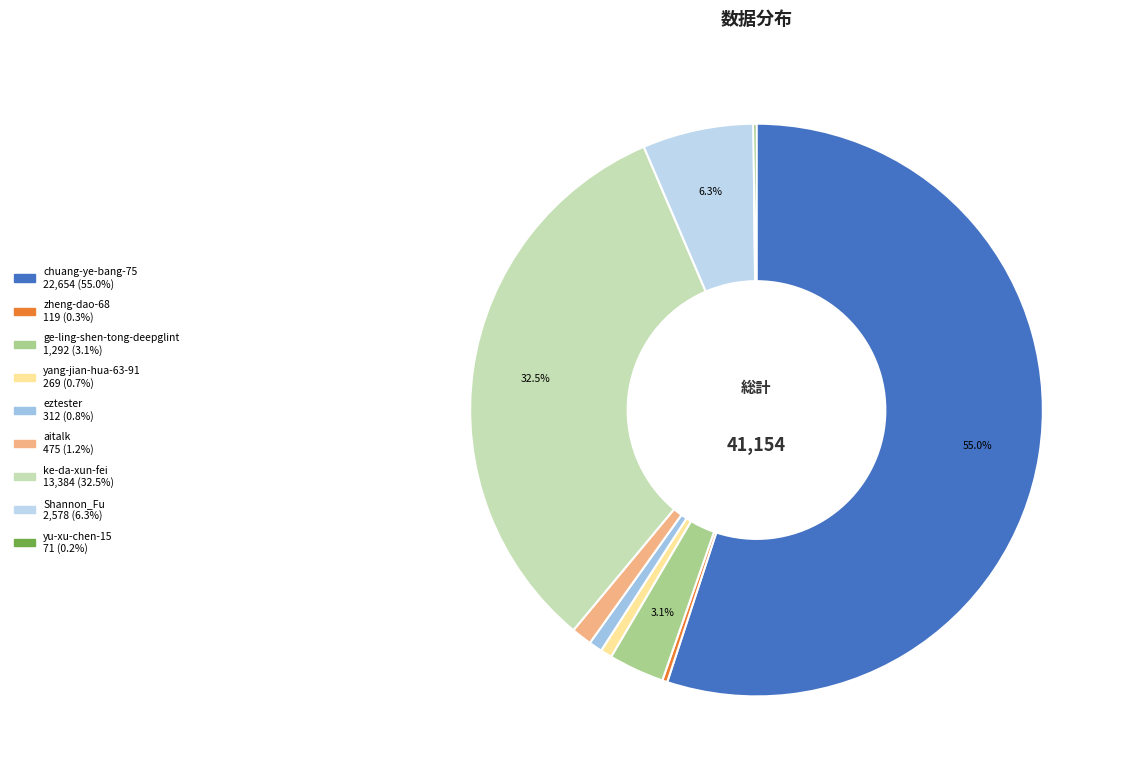

How many segments does this pie chart have?

9